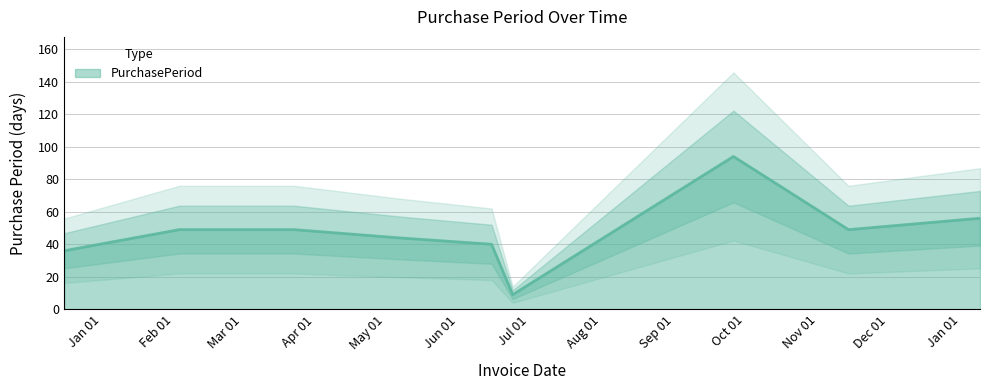

What is the approximate value at 2016-05-06, to the nearest 5?

45